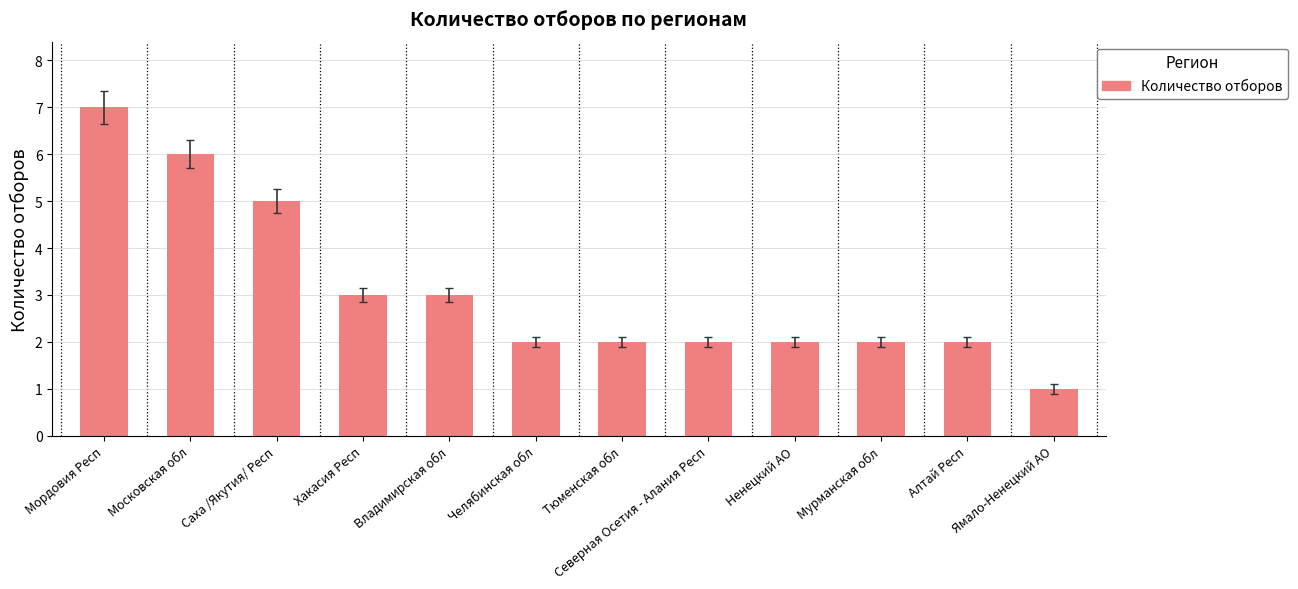

How many data points does each series have?

12